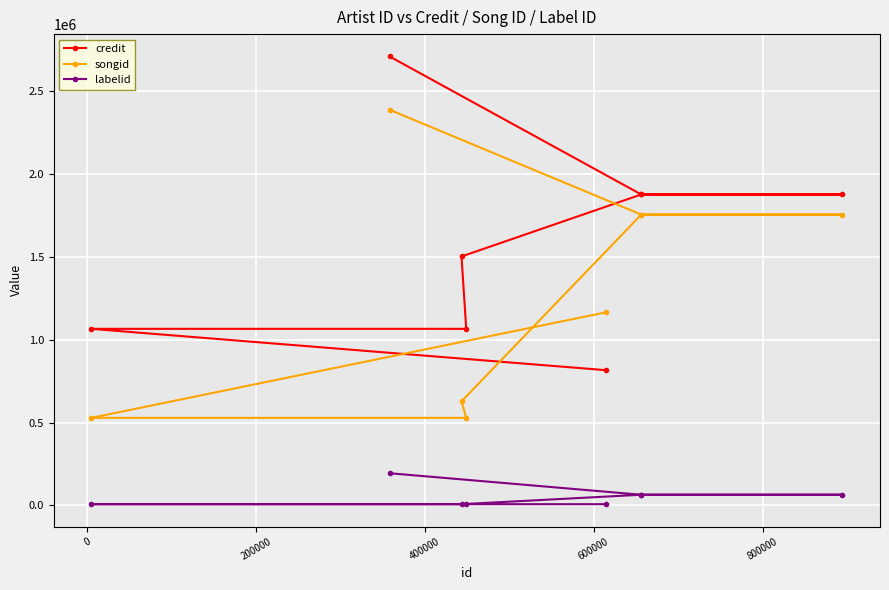

Which series has the largest total across all categories?

credit